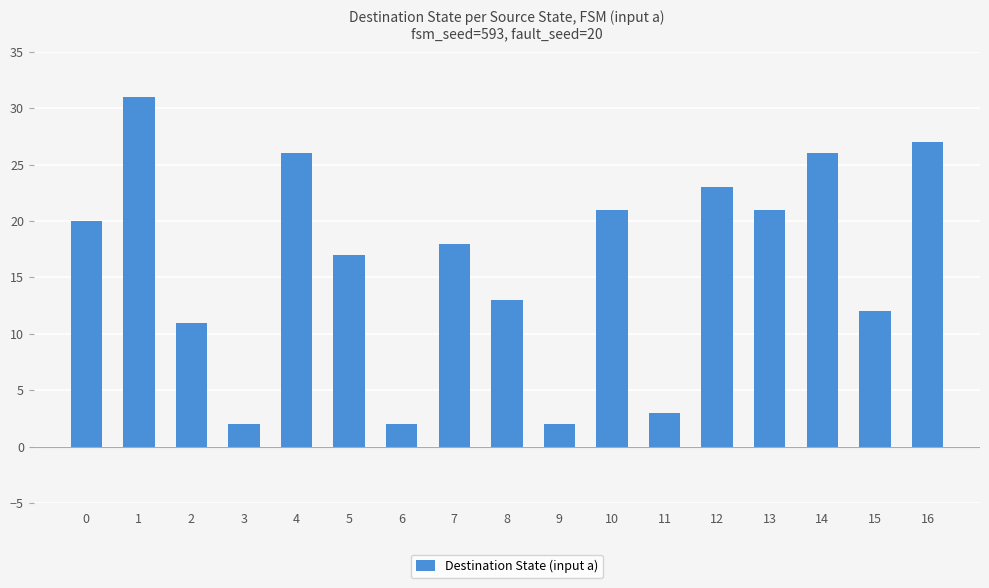

Does the chart contain any negative values?

No